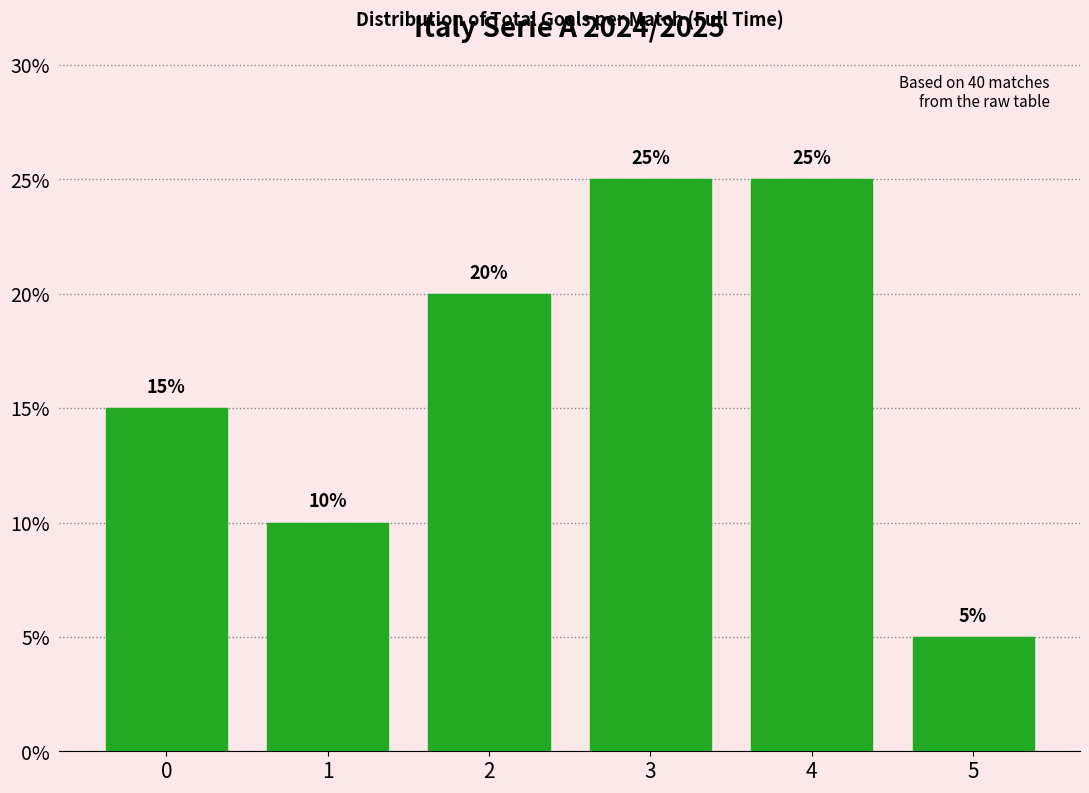

Reading left to right, what are all the values shown in this chart?

15	10	20	25	25	5